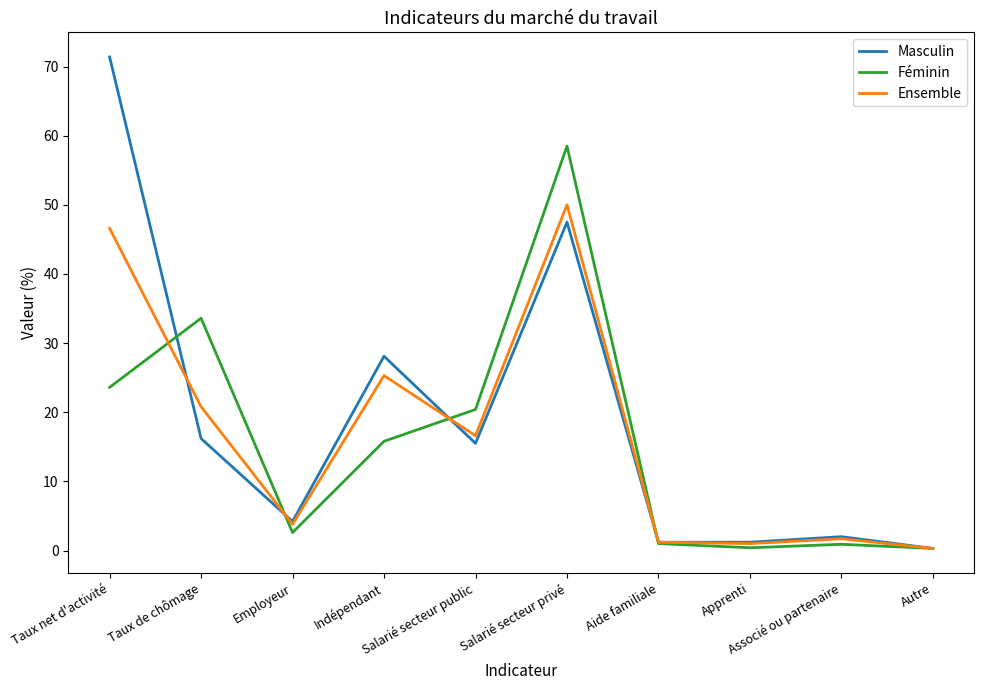

How many distinct data groups are displayed?

3